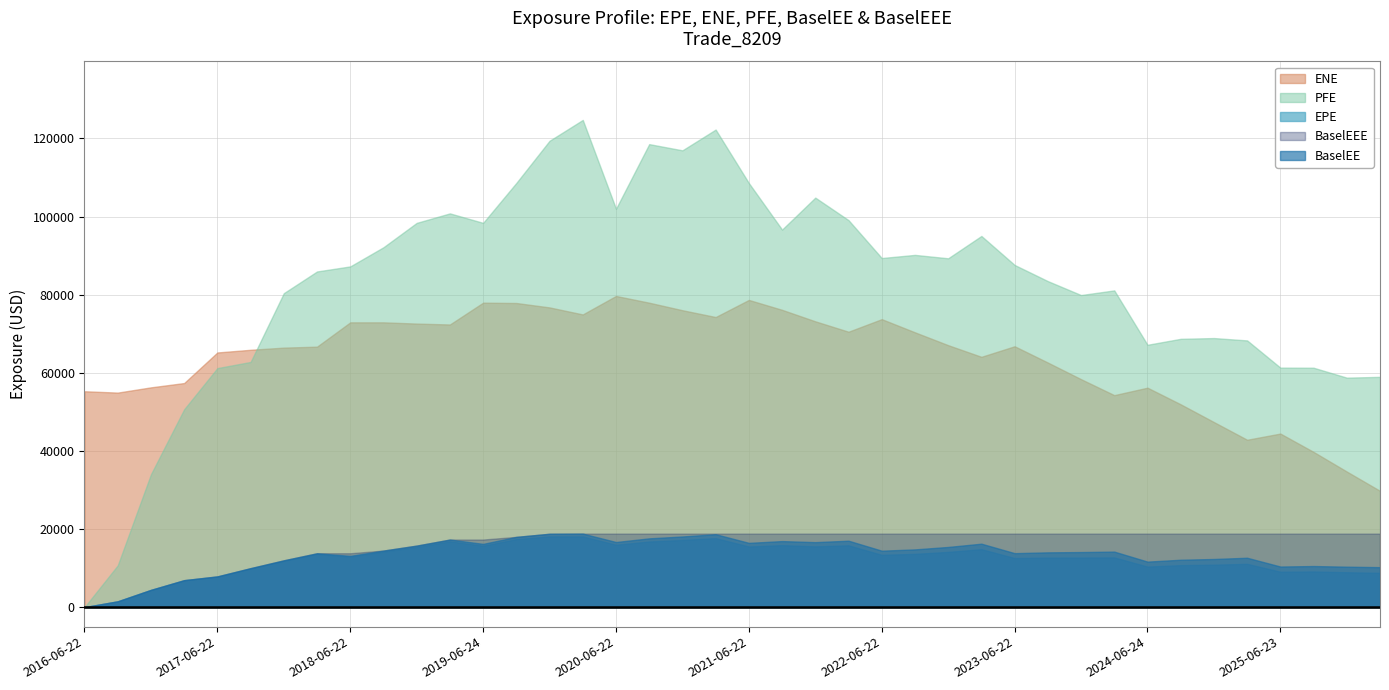

At which label does BaselEE reach its minimum?

2016-06-22